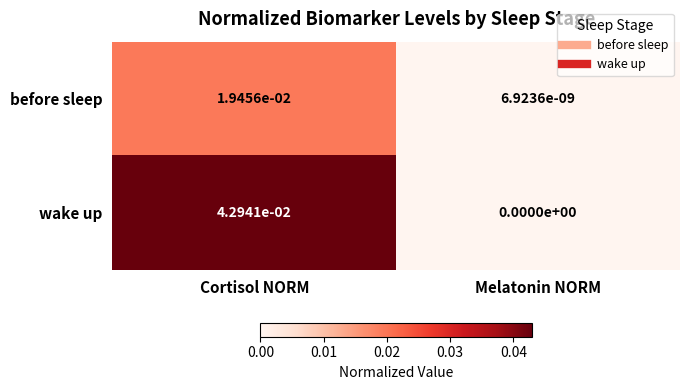

At which category is the sum across all series the highest?

Cortisol NORM